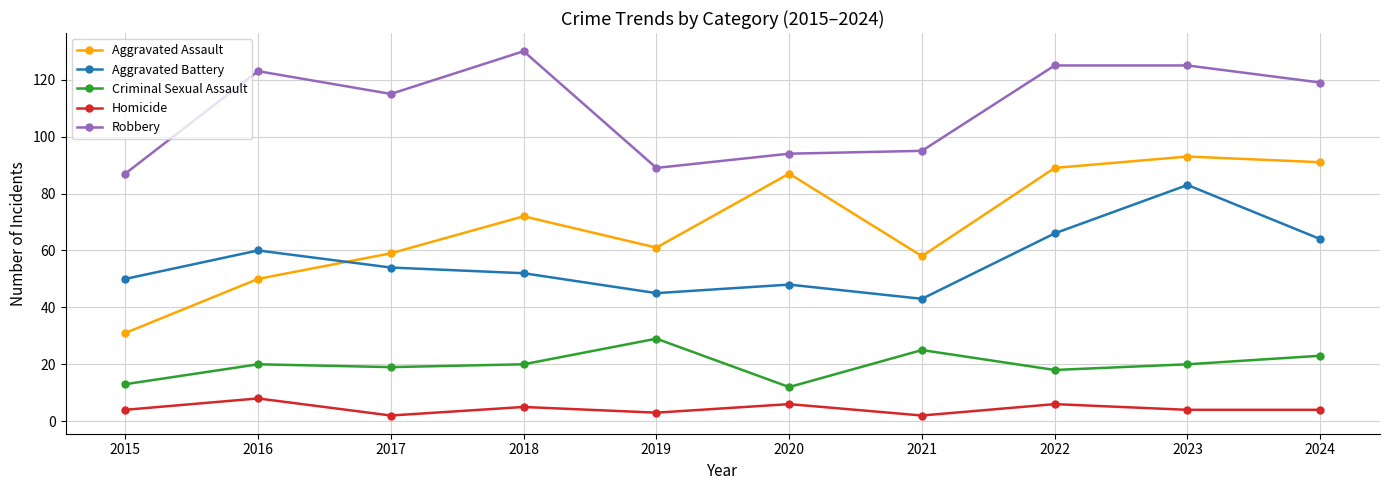

What is the greatest value displayed?

130